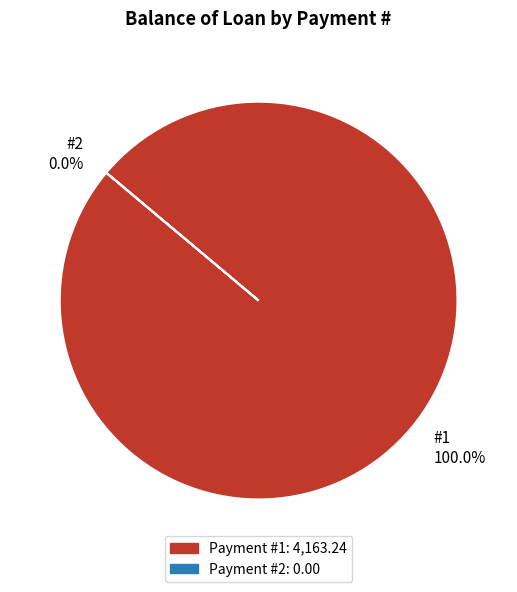

How many slices are in this pie chart?

2